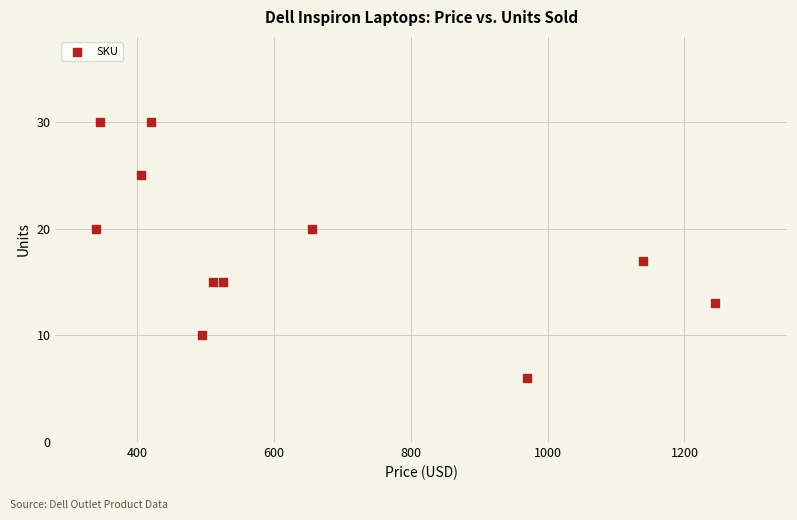

What is the average X value?

641